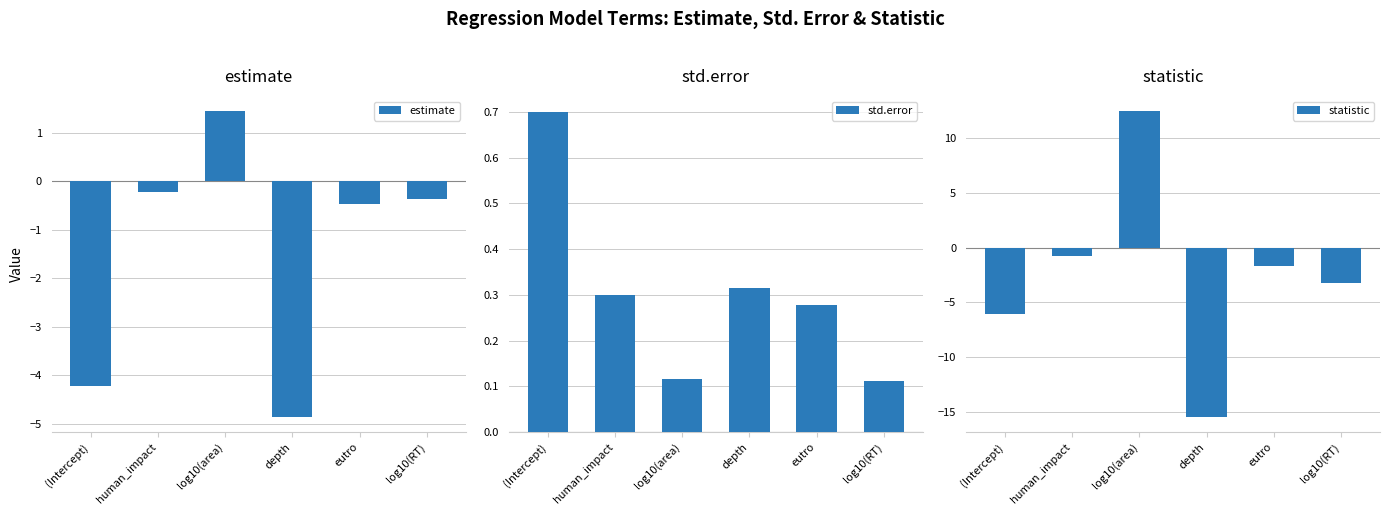

Reading left to right, list all the values displayed in this chart.

estimate: -4.2	-0.2	1.4	-4.9	-0.5	-0.4
std.error: 0.7	0.3	0.1	0.3	0.3	0.1
statistic: -6.0	-0.7	12.4	-15.4	-1.7	-3.3